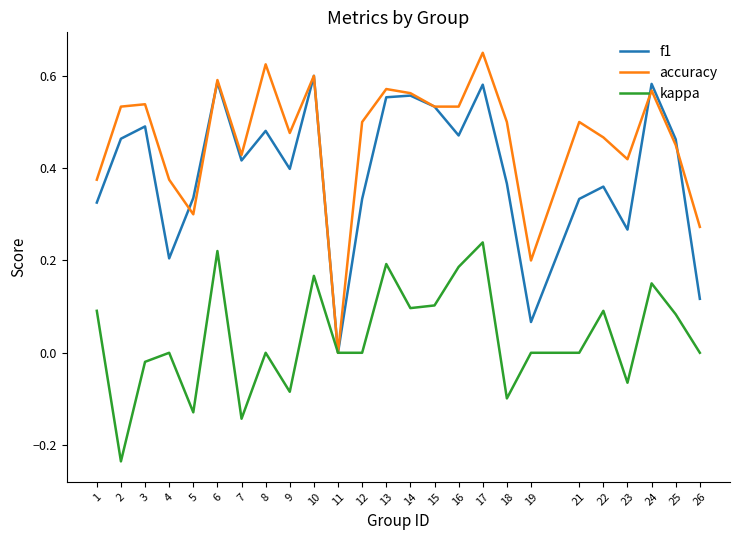

Count the number of categories in the chart.

25